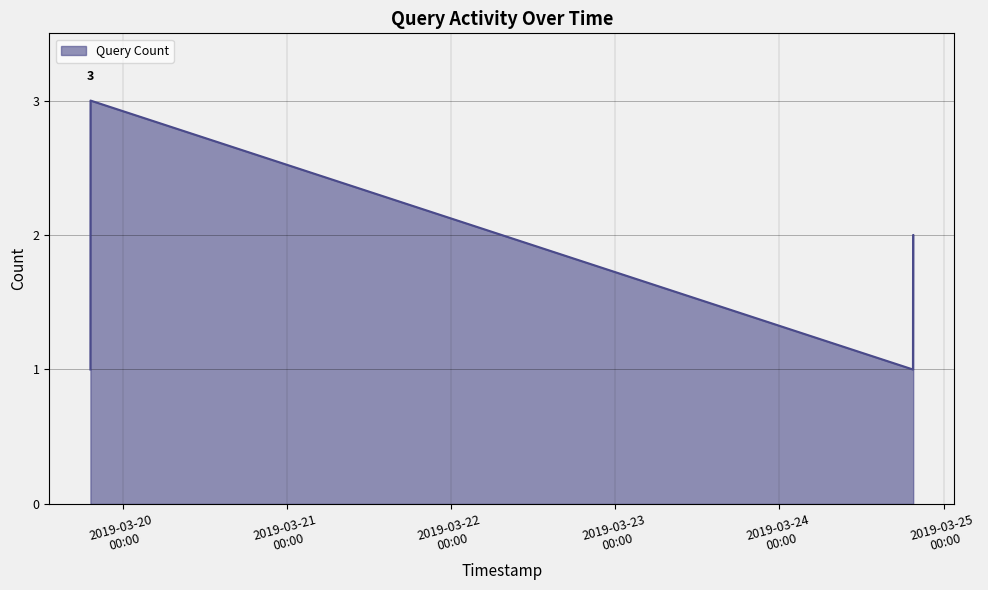

True or false: the data has more than 2 interior local peaks.

False